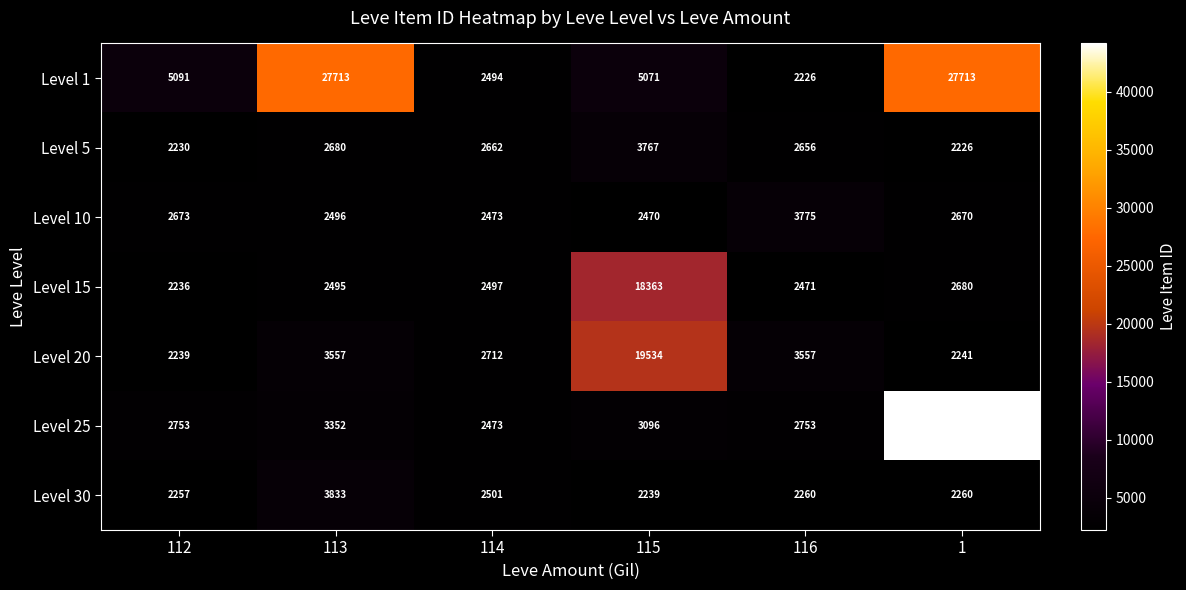

Which series has the widest spread of values?

Level 25